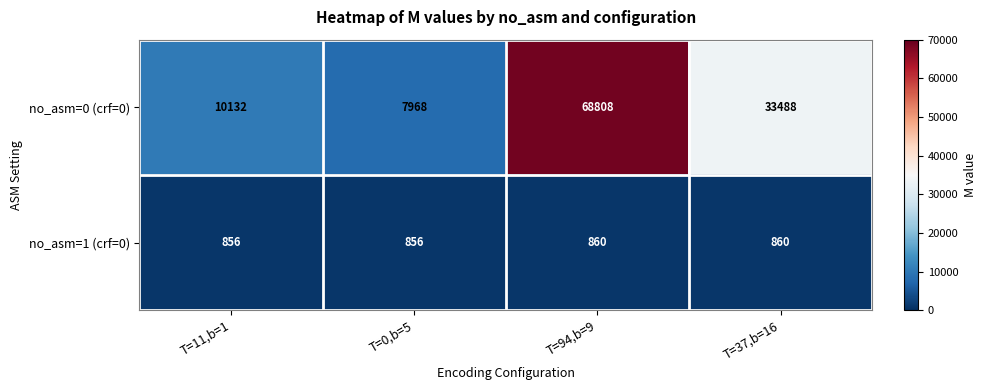

Reading left to right, what are all the values shown in this chart?

no_asm=0 (crf=0): 10132	7968	68808	33488
no_asm=1 (crf=0): 856	856	860	860